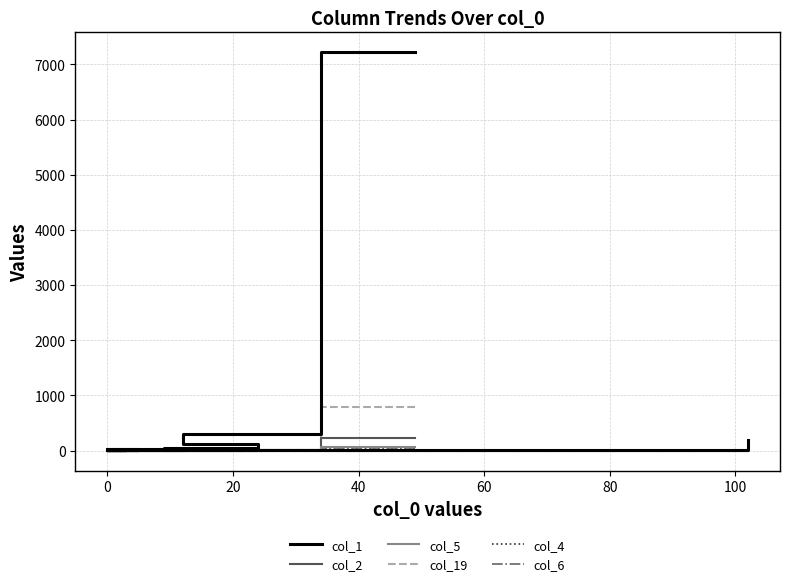

Which series has the largest total across all categories?

col_1